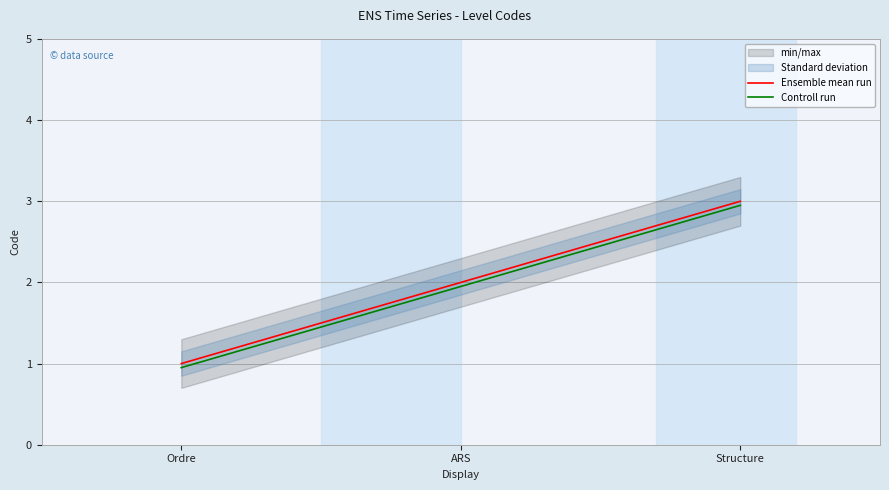

What is the maximum value shown in the chart?

3.0